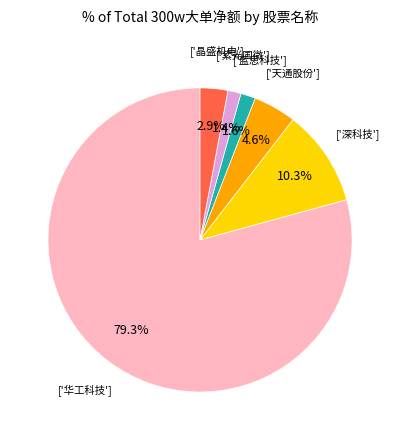

Is there a majority slice in this chart?

Yes